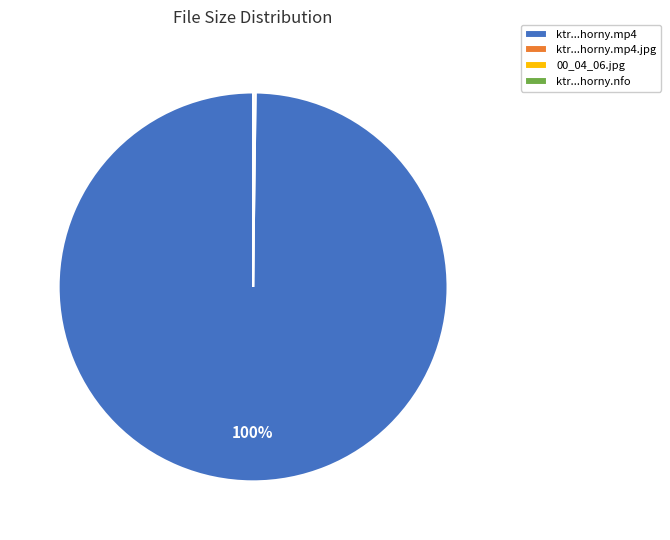

To the nearest percent, what is the average slice percentage?

25%